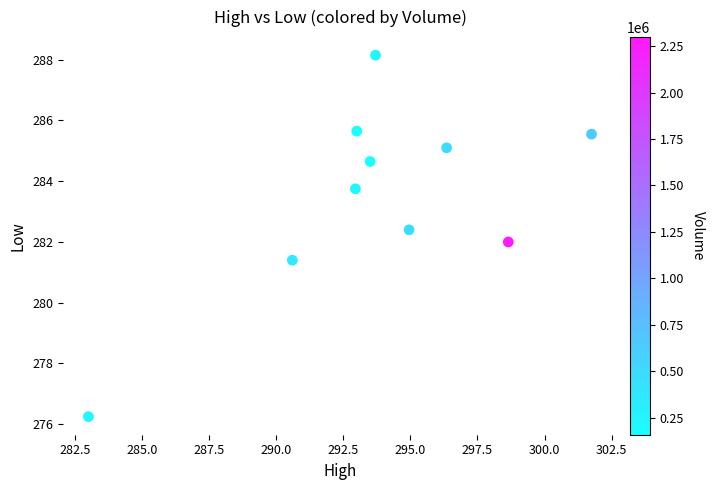

What is the average X value?

293.8